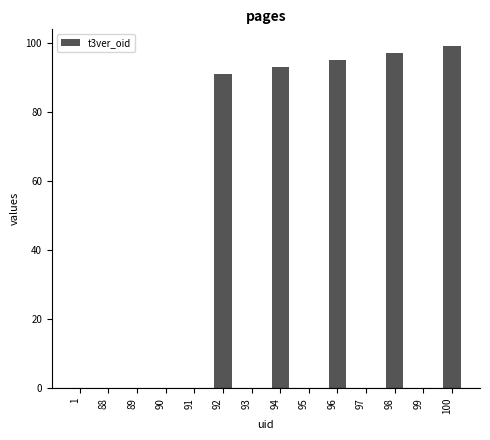

The value at 100 is 99. True or false?

True